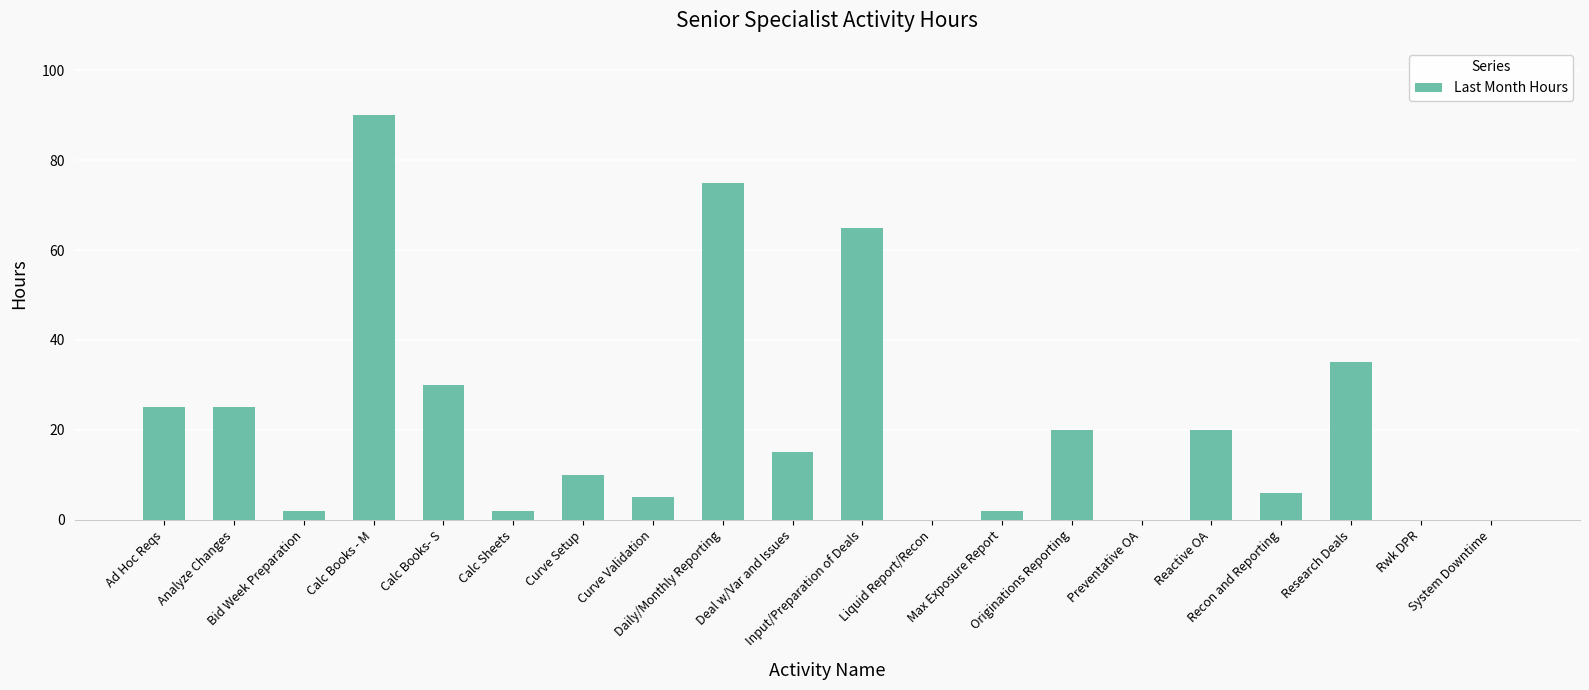

Reading right to left, extract all data points from this chart.

0	0	35	6	20	0	20	2	0	65	15	75	5	10	2	30	90	2	25	25